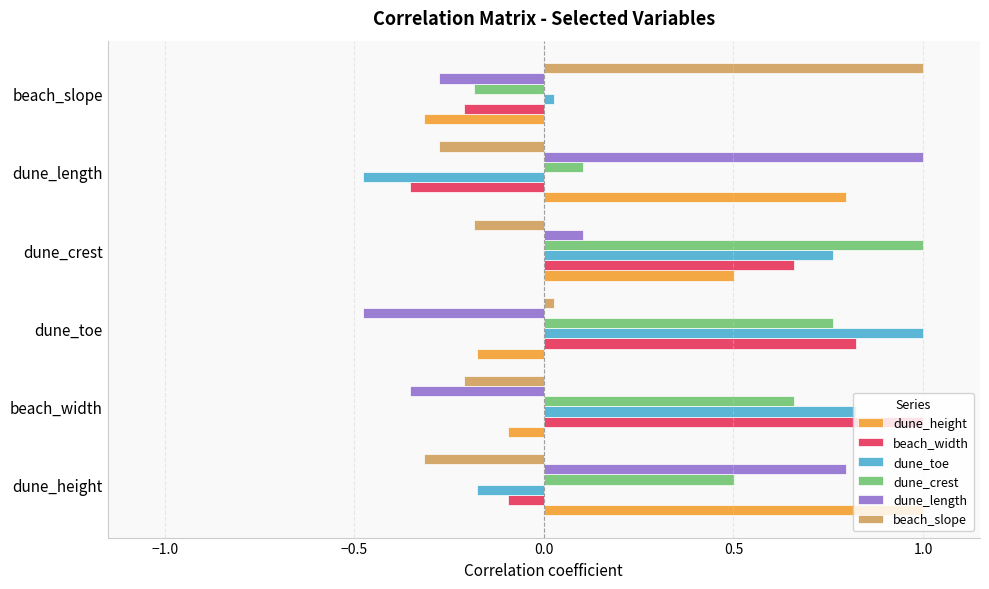

At how many categories does at least one series exceed 0?

6